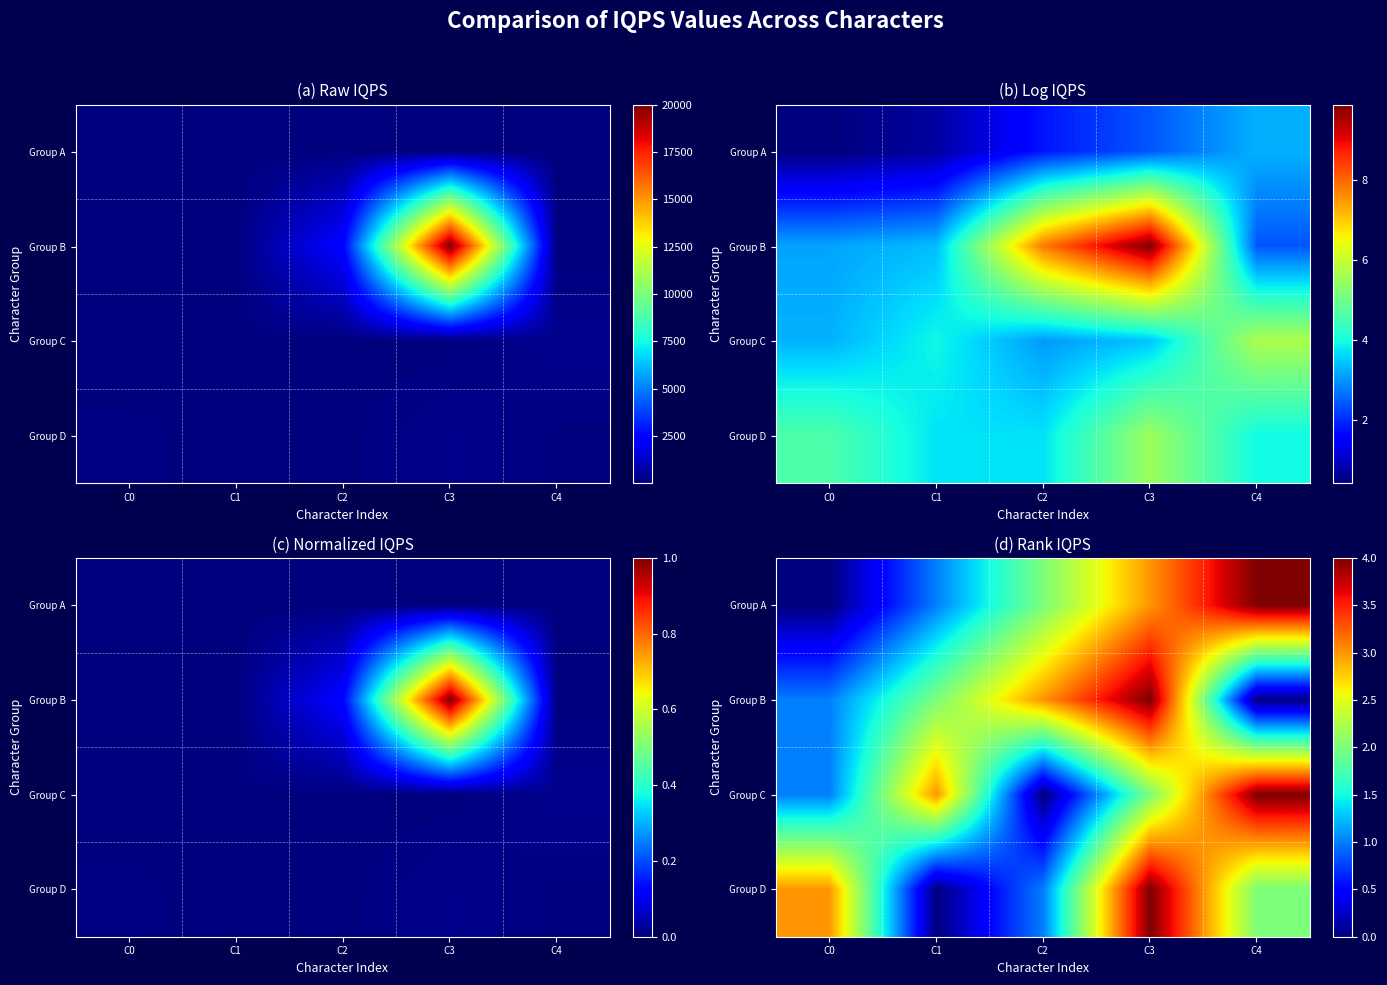

What is the maximum value shown in the chart?

4